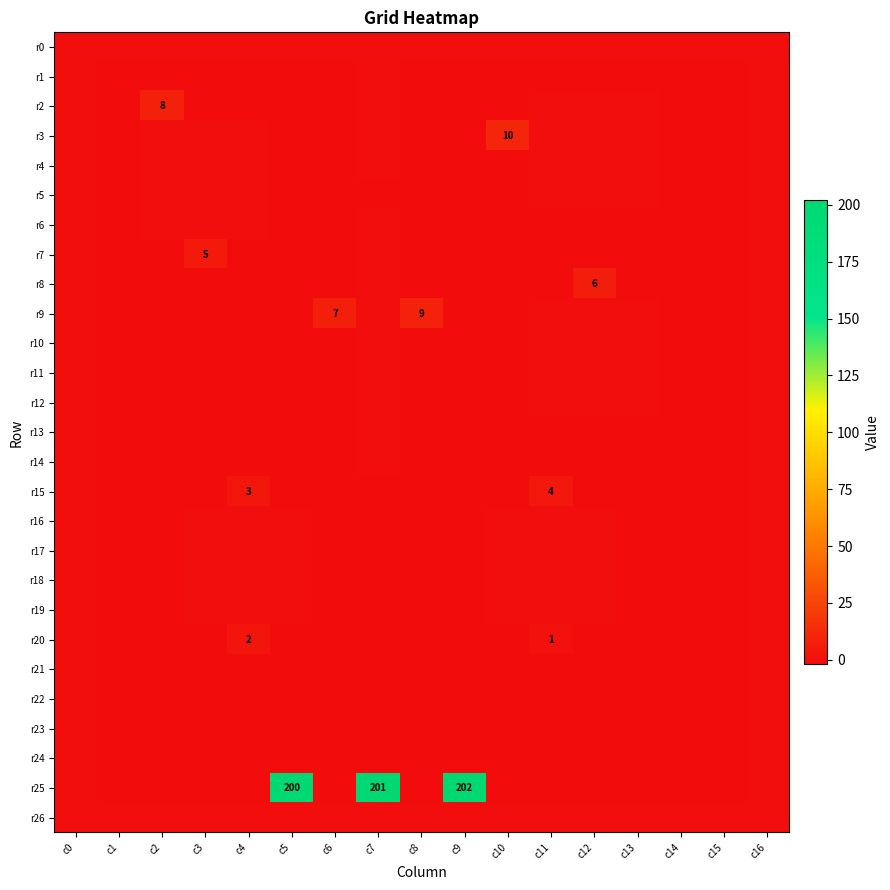

Between c0 and c7, which series saw the biggest shift?

r25